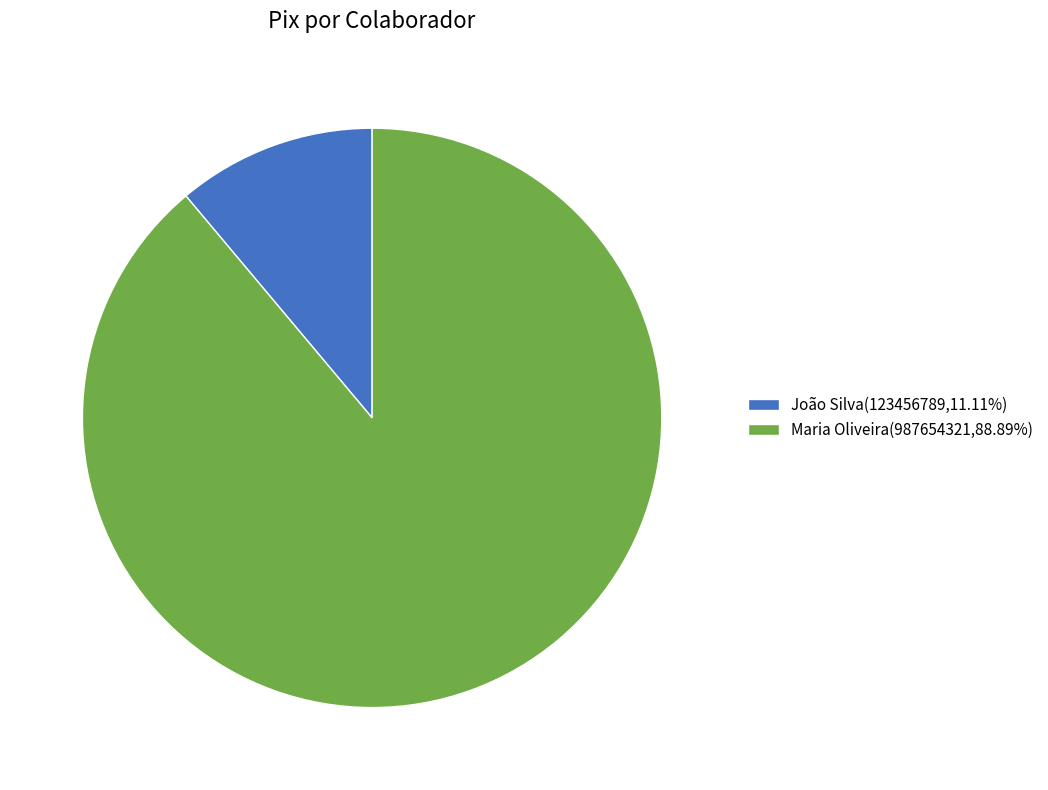

Which category has the smallest portion of the pie?

João Silva